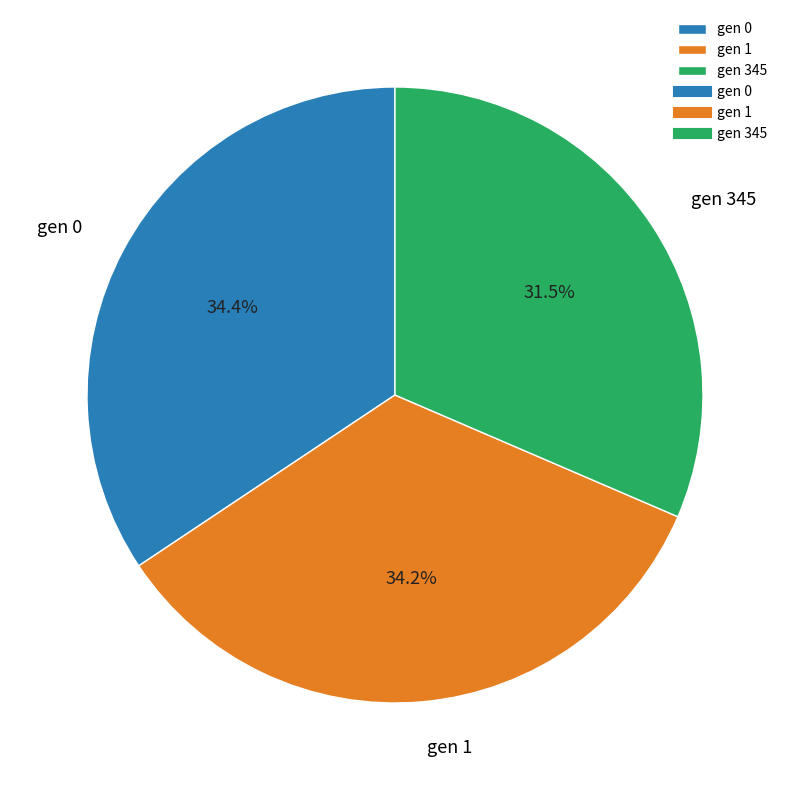

How many slices are in this pie chart?

3